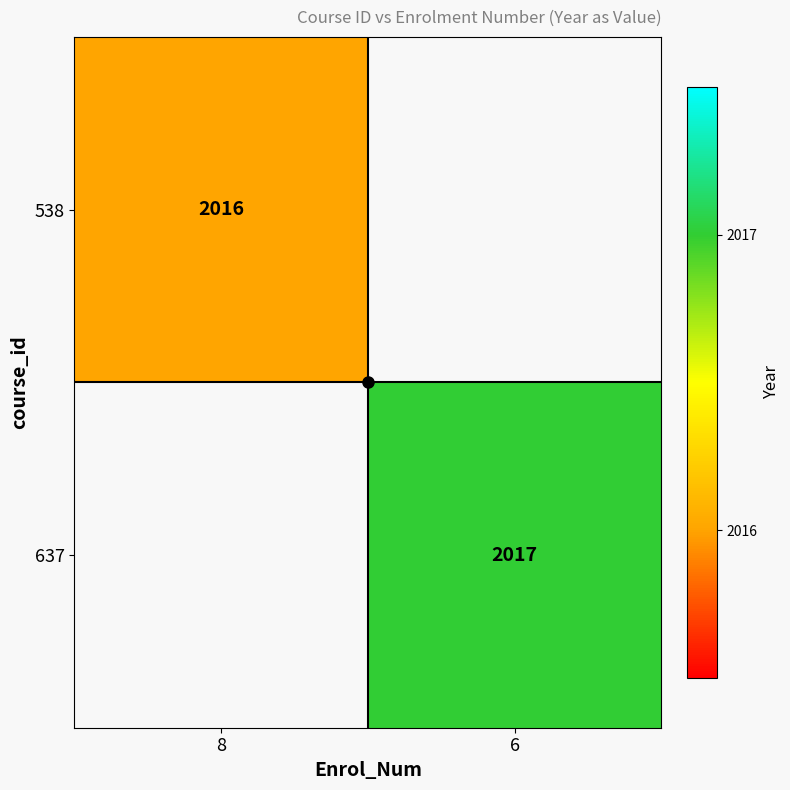

True or false: 637 has a value of 432.1 at 6.

False